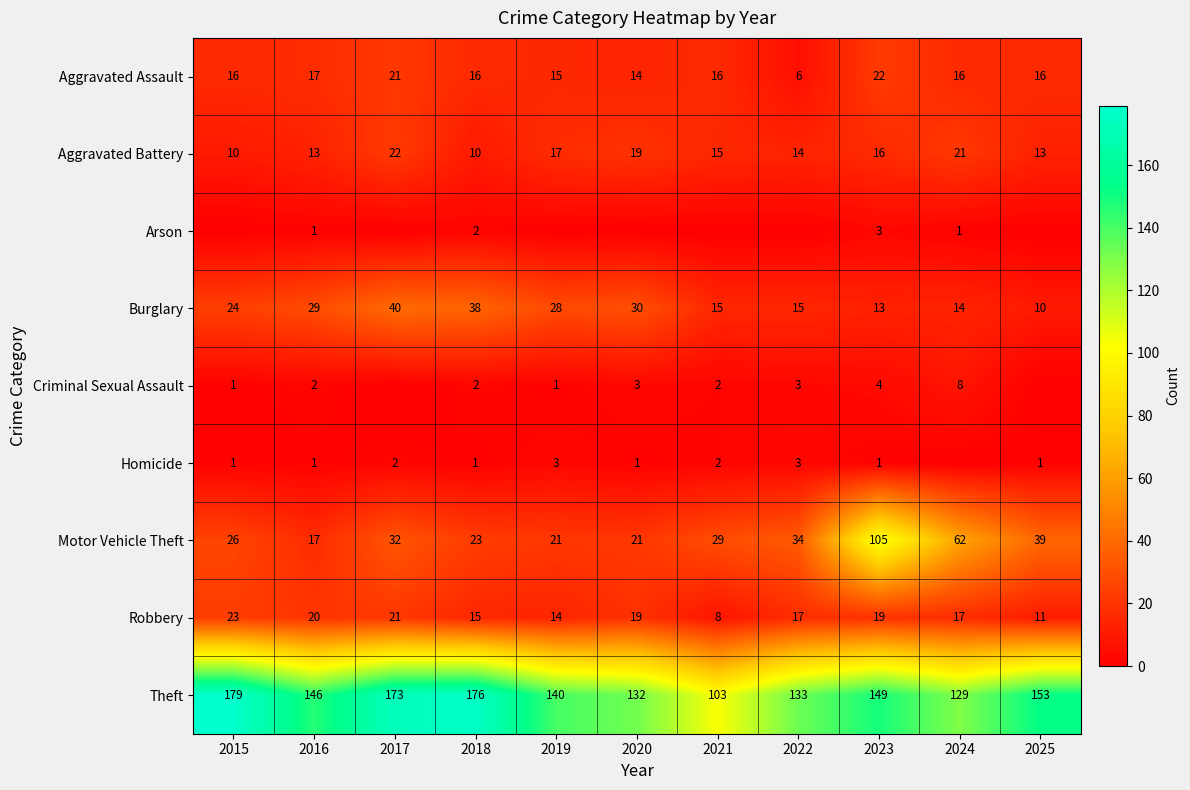

At 2019, list the series in order from largest to smallest.

Theft, Burglary, Motor Vehicle Theft, Aggravated Battery, Aggravated Assault, Robbery, Homicide, Criminal Sexual Assault, Arson